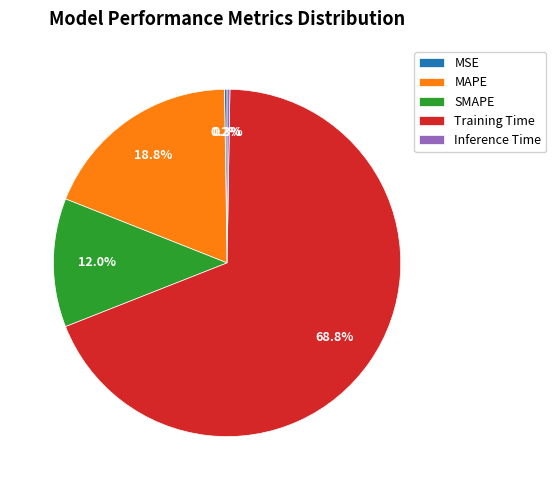

What is the largest slice in the pie chart?

Training Time